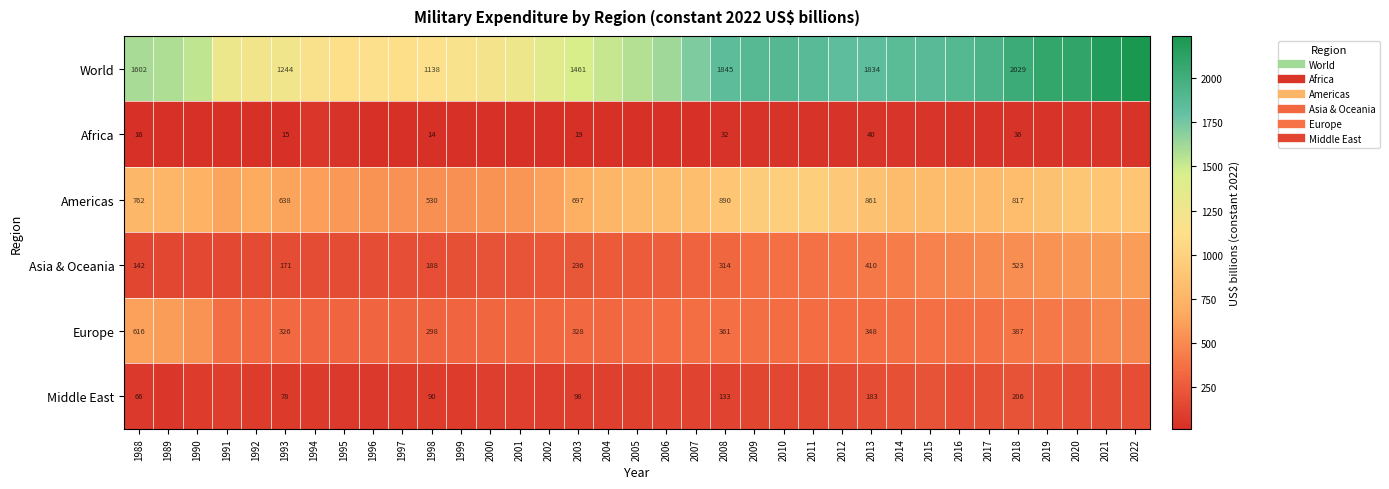

Rank the categories by World value from lowest to highest.

1995, 1997, 1996, 1998, 1994, 1999, 2000, 1992, 1993, 2001, 1991, 2002, 2003, 2004, 1990, 2005, 1989, 1988, 2006, 2007, 2013, 2012, 2008, 2014, 2011, 2015, 2009, 2010, 2016, 2017, 2018, 2019, 2020, 2021, 2022